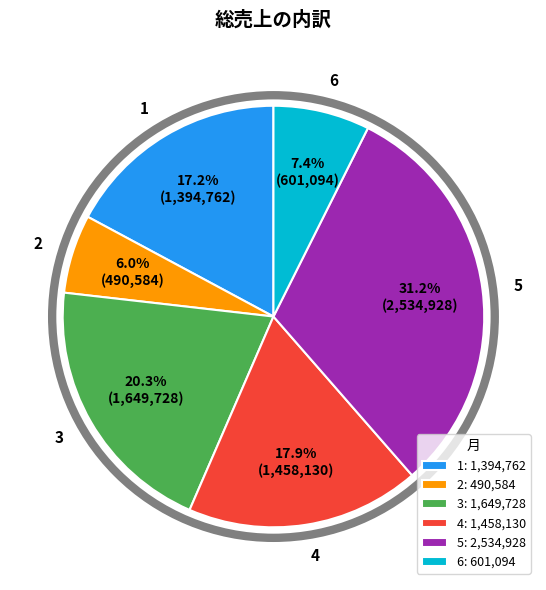

To the nearest percent, what is the difference between the 3 and 6 slice percentages?

13%